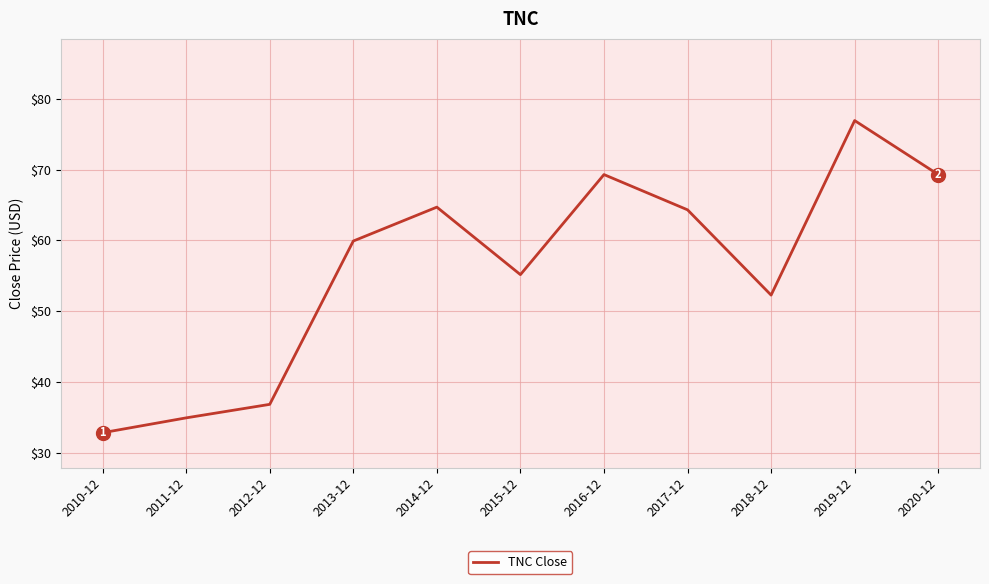

What is the greatest value displayed?

76.9